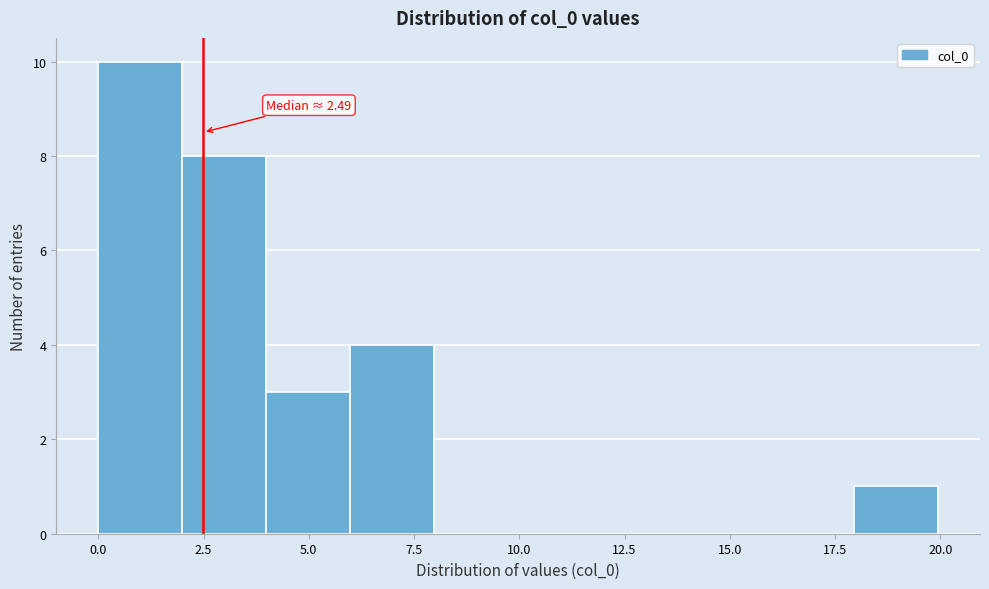

Around what value on the x-axis is the tallest bar? Give the approximate position of its centre, as read against the axis.

1.0